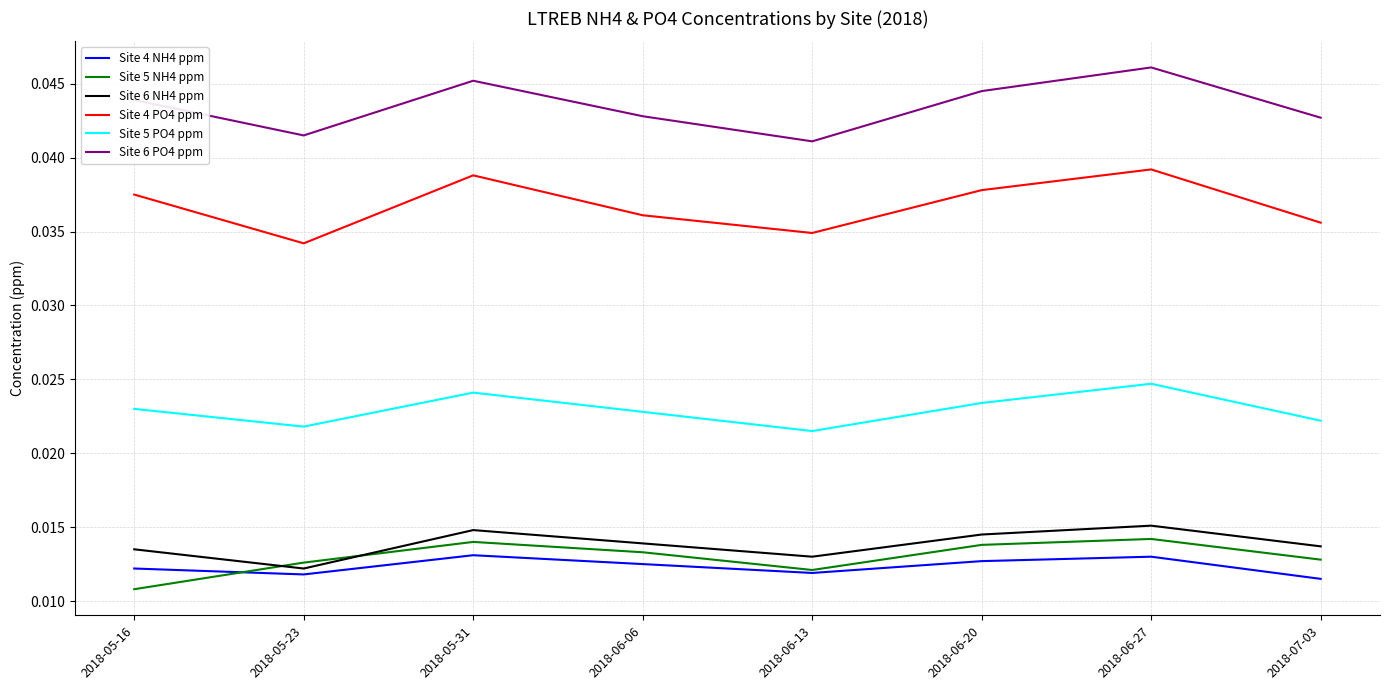

True or false: Site 5 NH4 ppm and Site 6 PO4 ppm cross at least once.

False